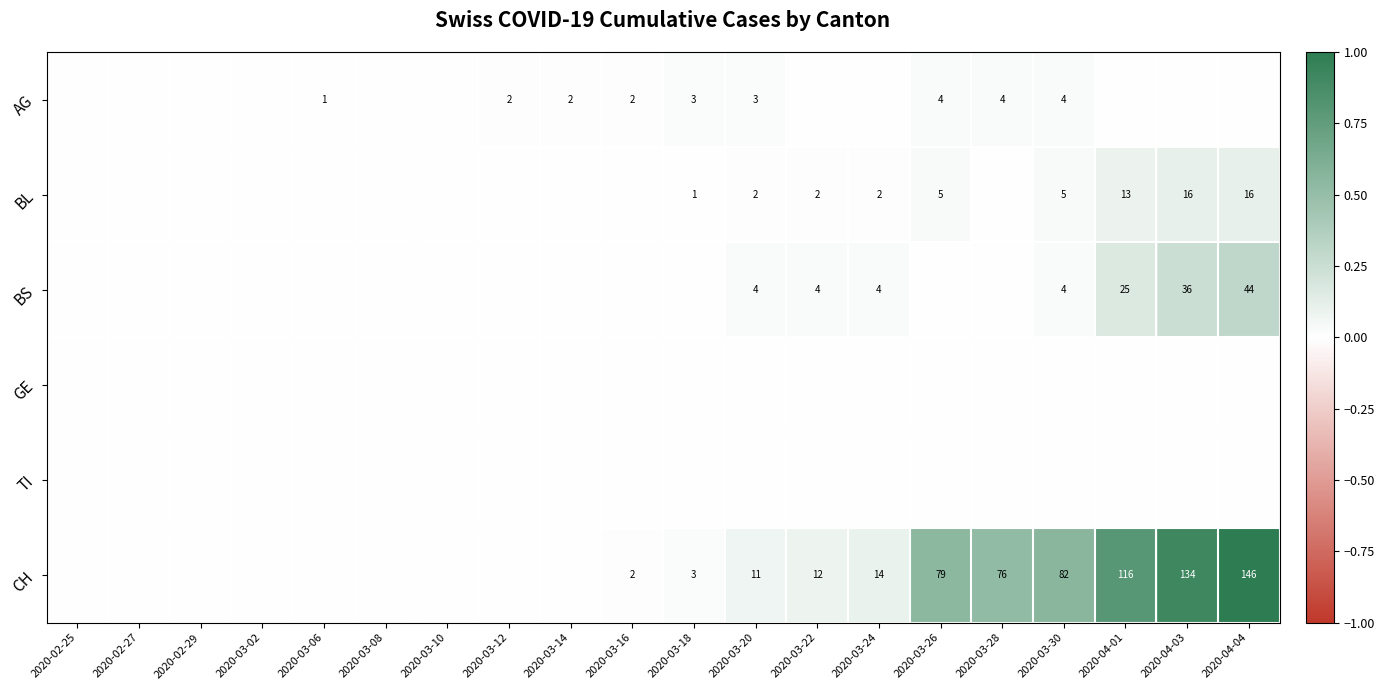

Which has a higher value, 2020-04-03 or 2020-03-16?

2020-03-16